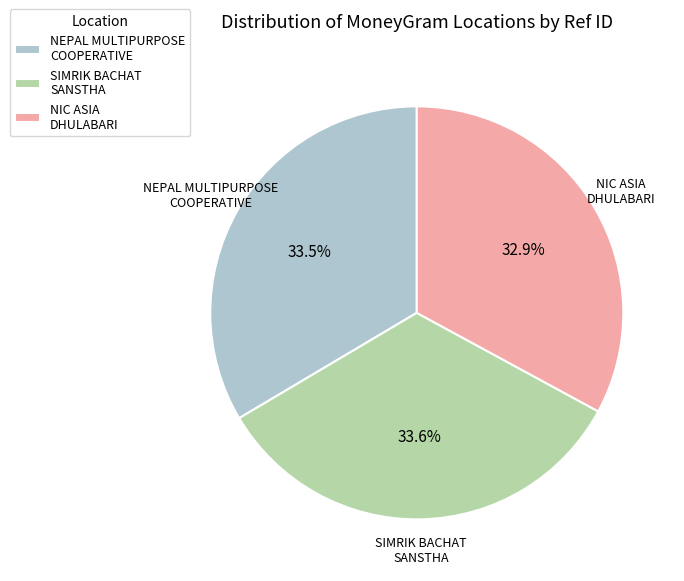

Is there any slice that represents more than half of the pie?

No